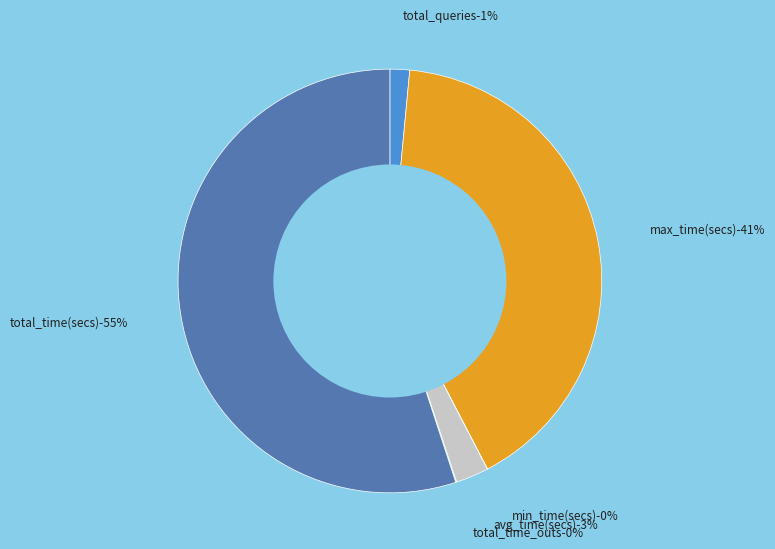

Is total_time_outs the majority of the pie?

No